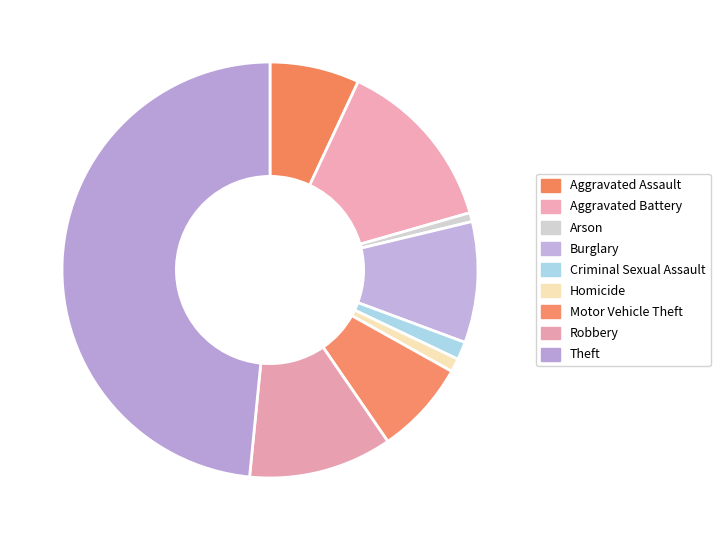

What is the largest slice in the pie chart?

Theft